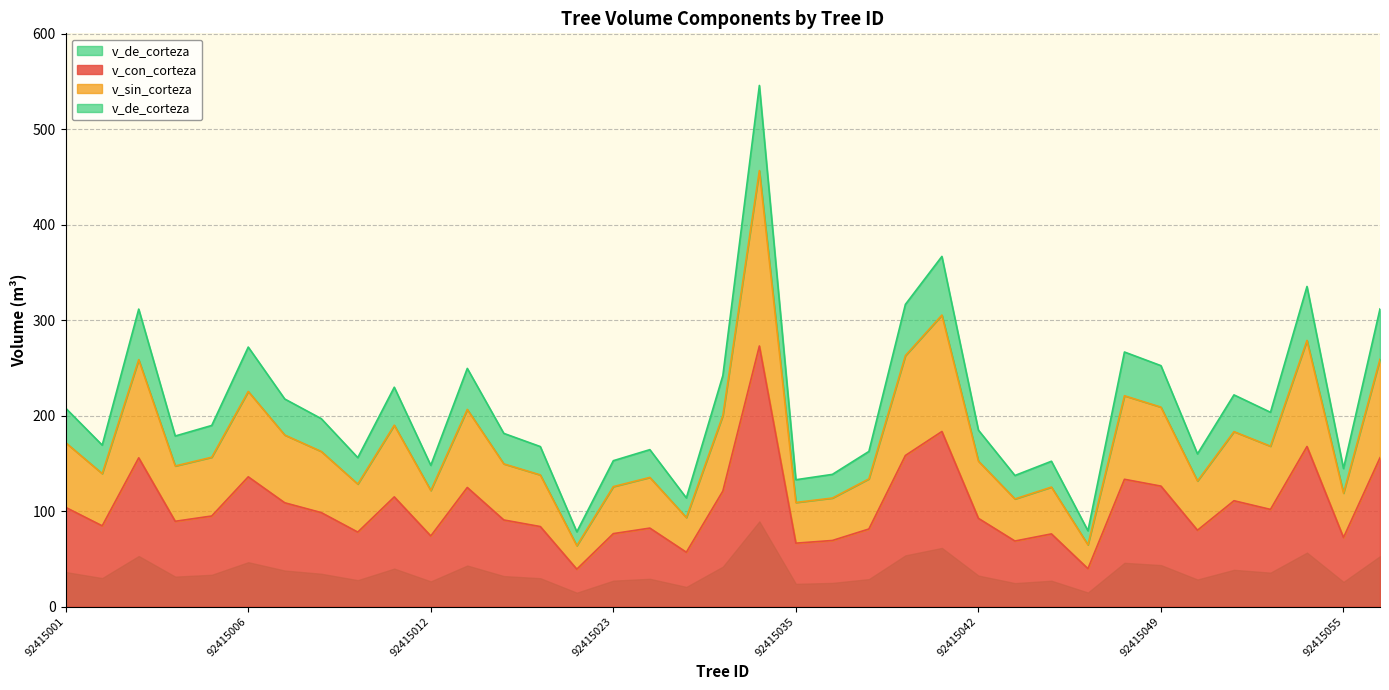

Between 92415012 and 92415022, which series saw the biggest shift?

v_de_corteza